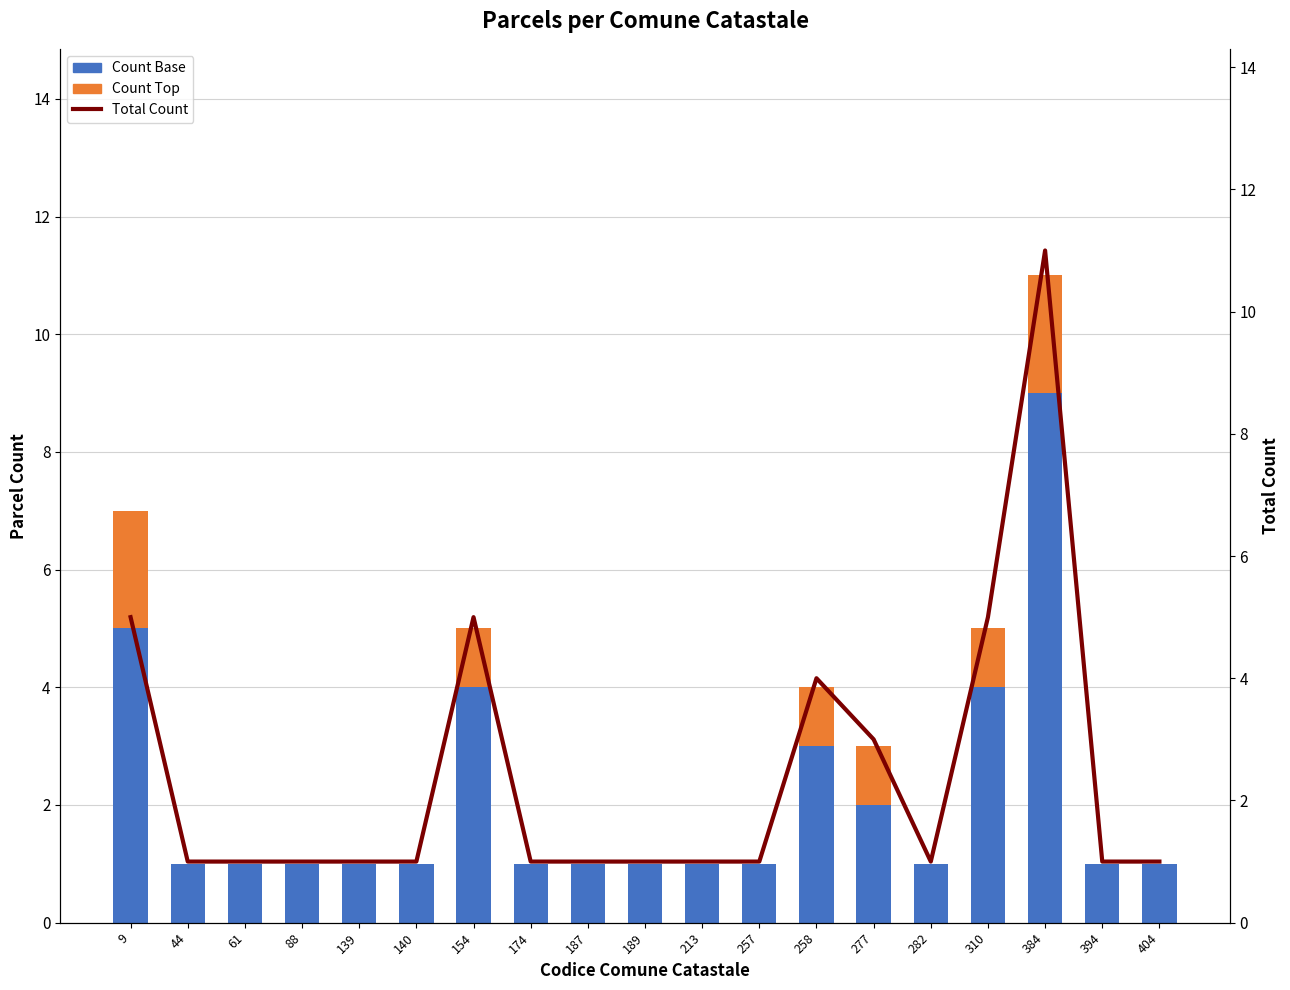

What is the value of the Total Count bar at the 2nd from the left?

1